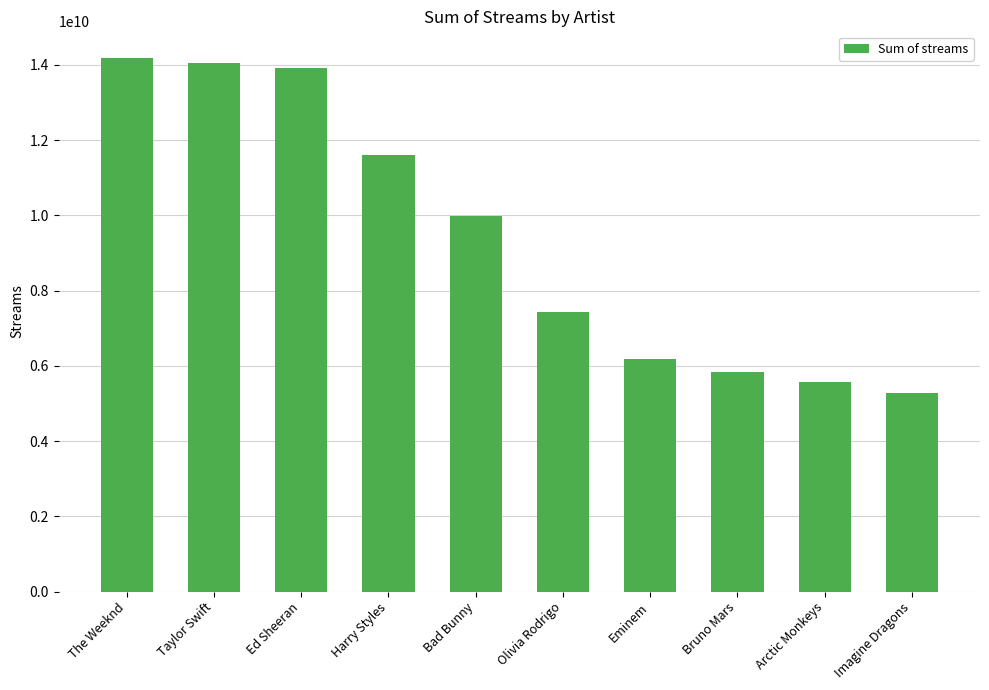

What is the value of the 5th bar from the left?

9997799607